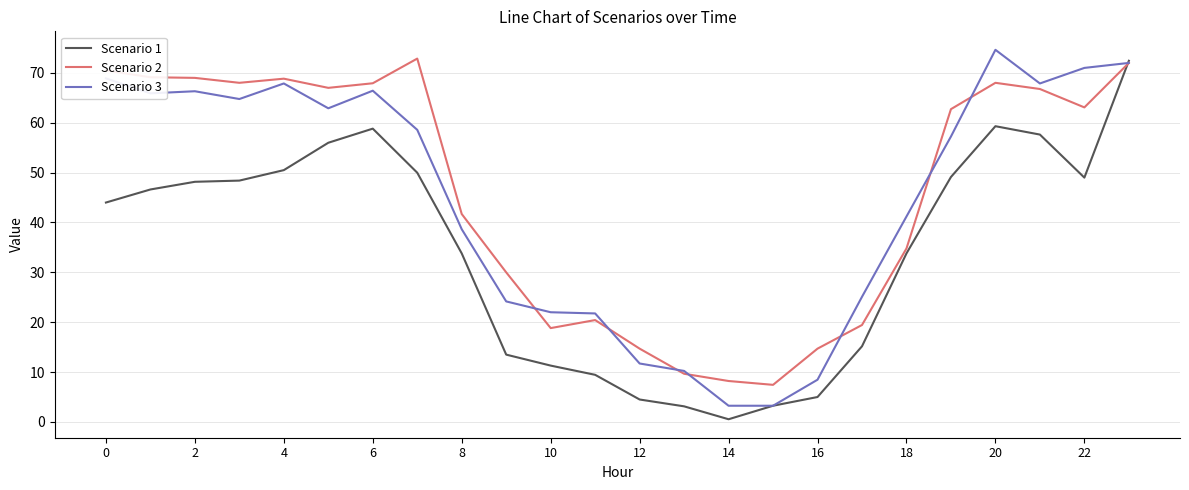

What is the lowest value of the Scenario 2 series?

7.4